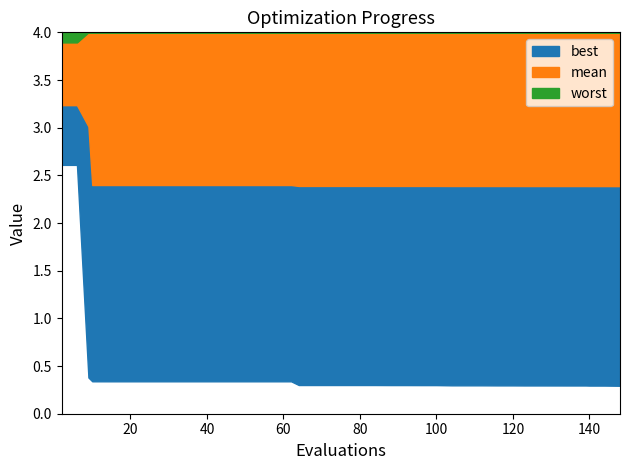

Which series has the widest spread of values?

best